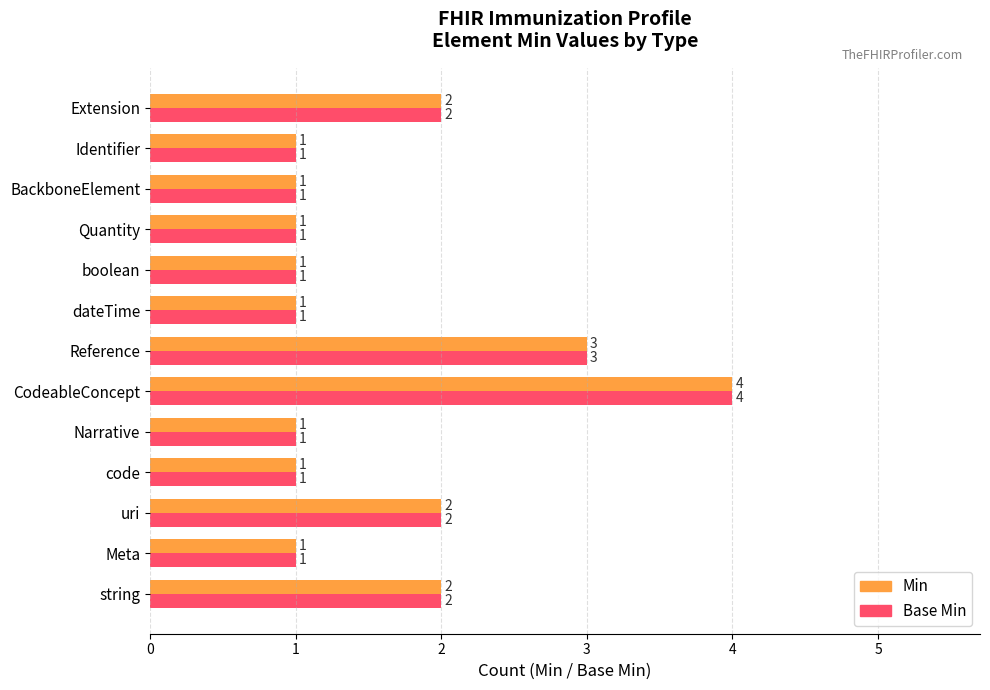

What is the average value of the Base Min series?

2